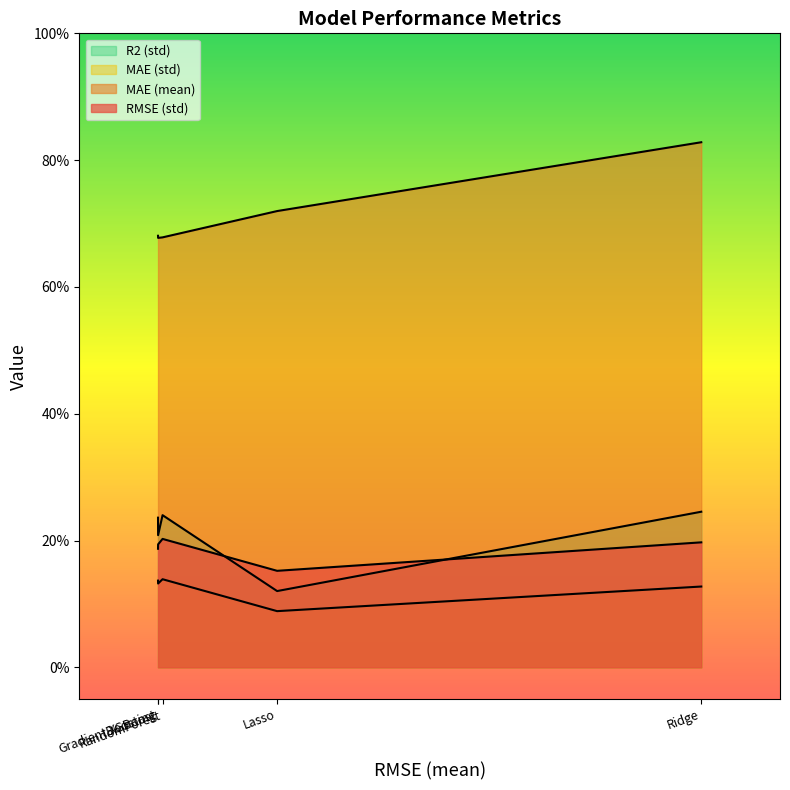

What is the label of the 2nd point from the right?

Lasso